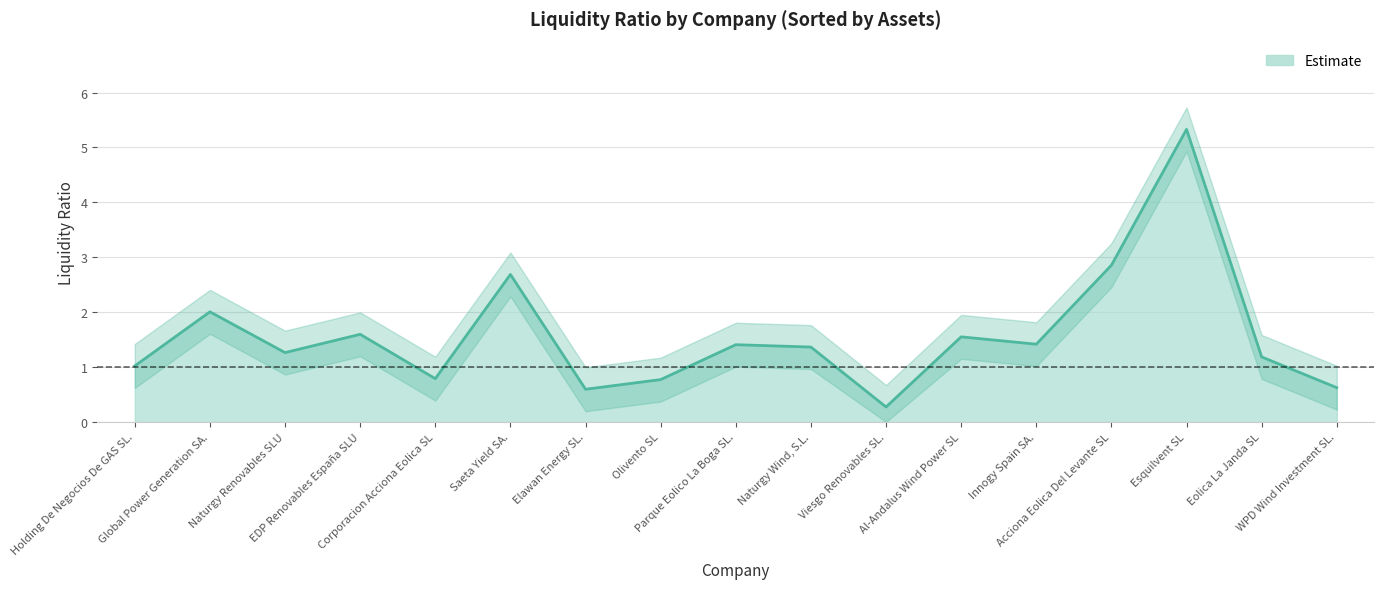

How many values are below 1?

5